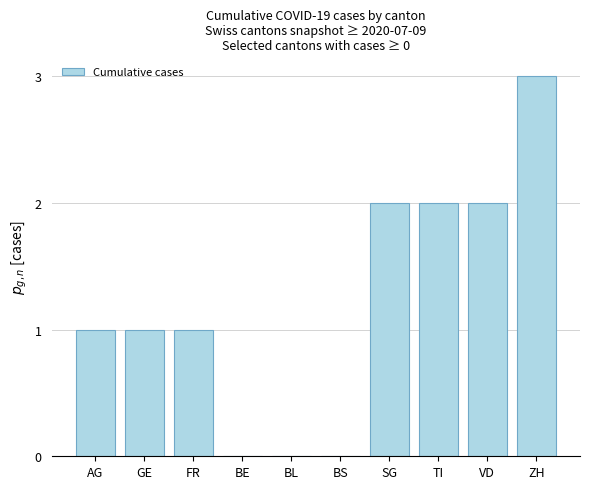

The value at BS is 1. True or false?

False